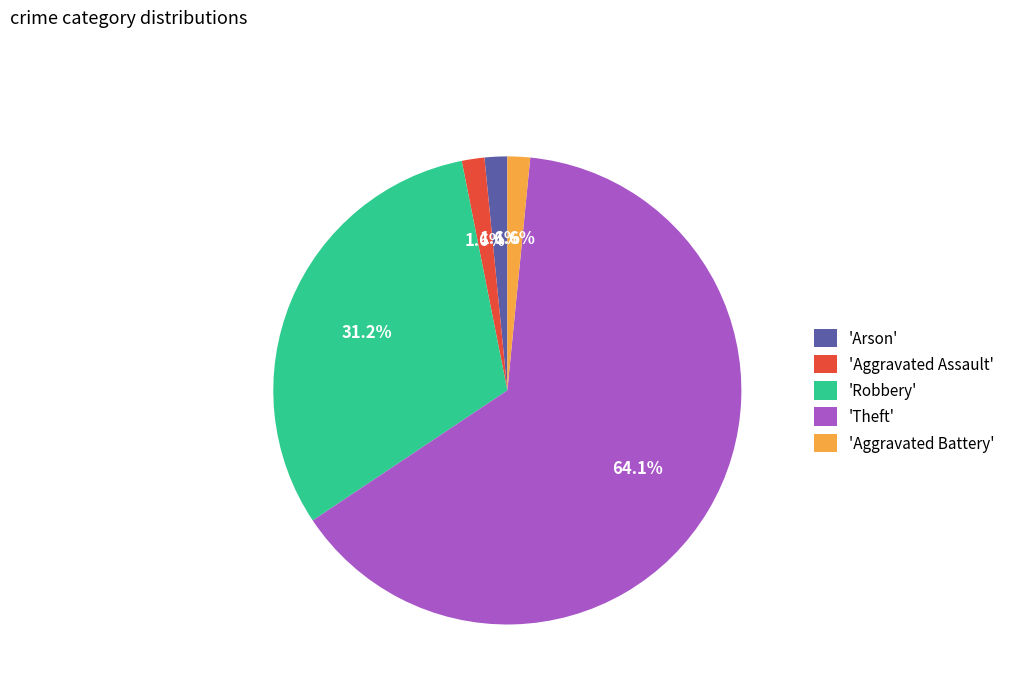

Which has a higher value, 'Robbery' or 'Aggravated Assault'?

'Robbery'